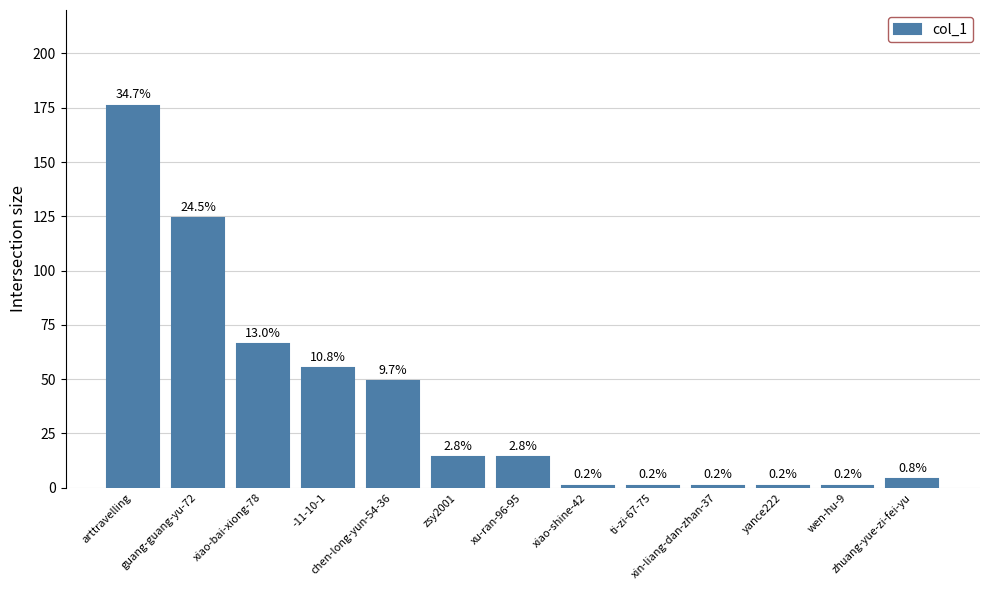

What is the minimum value shown in the chart?

1